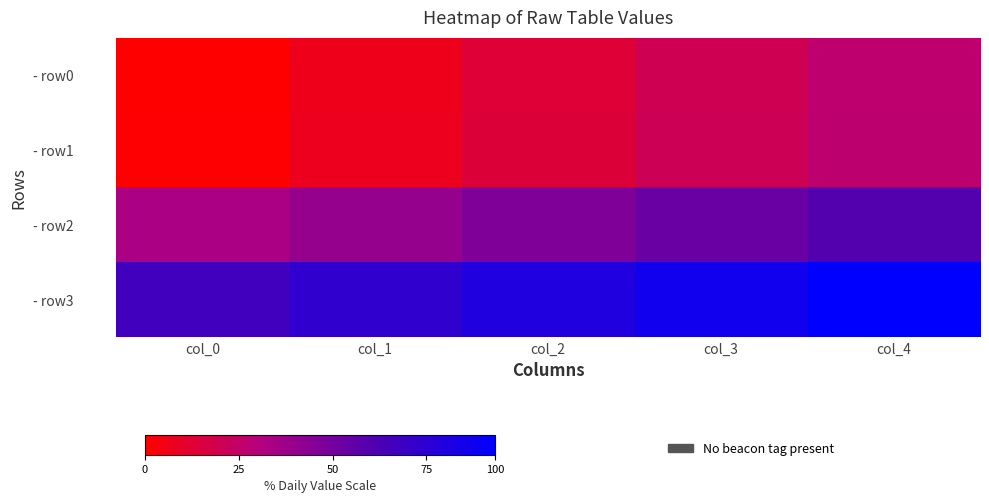

What is the difference between the highest and lowest values at col_2?

1.0